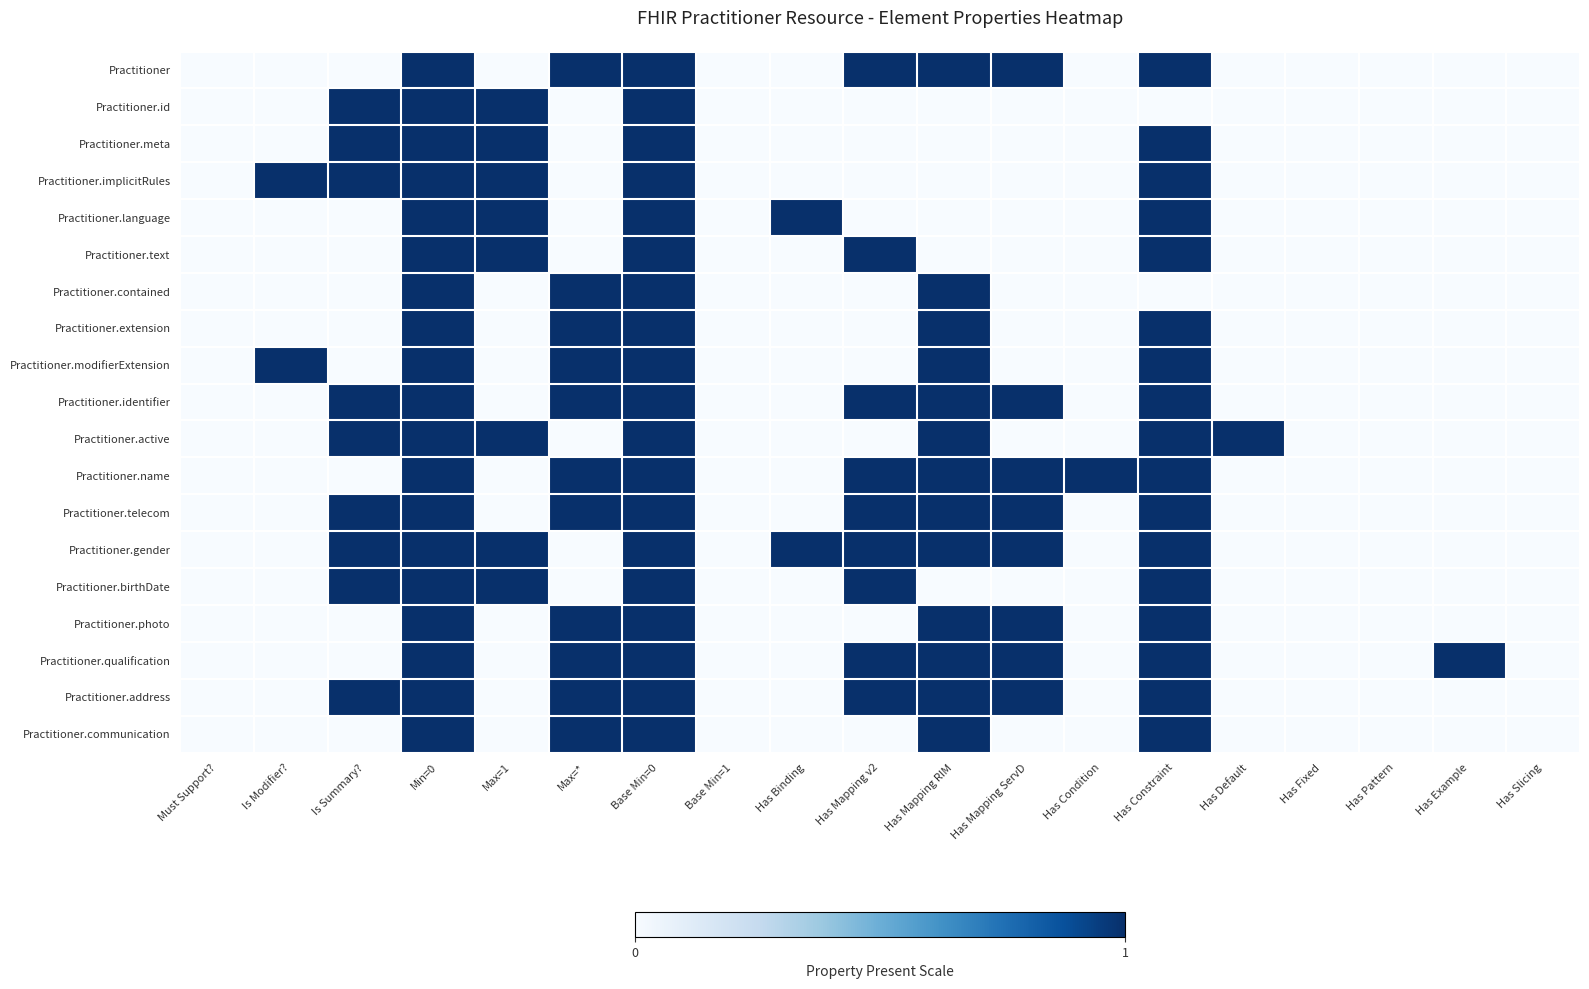

What is the greatest value displayed?

1